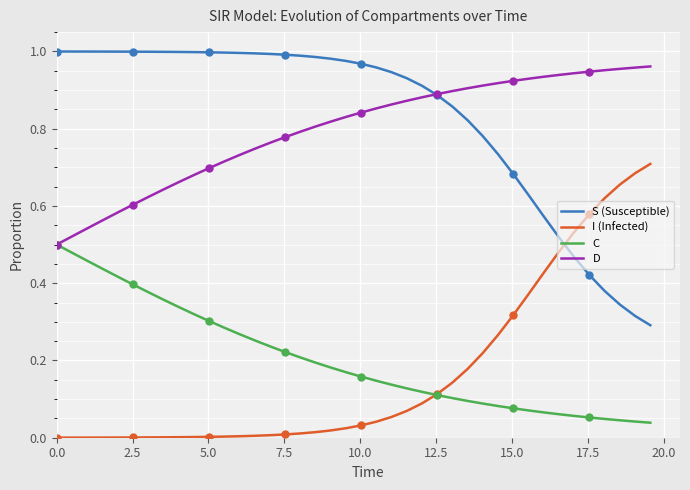

True or false: D and C intersect in this chart.

False